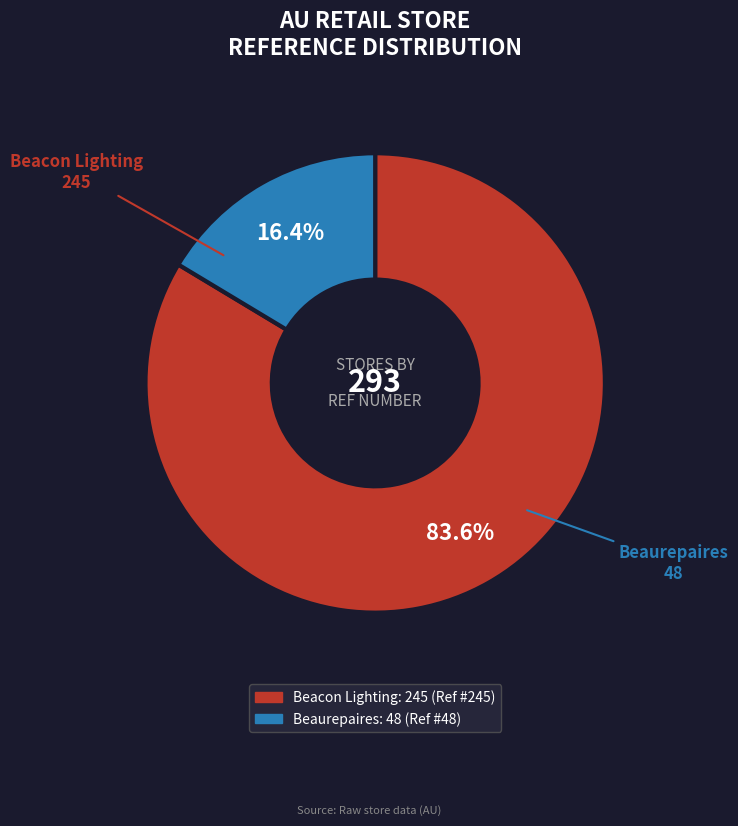

How many slices are in this pie chart?

2